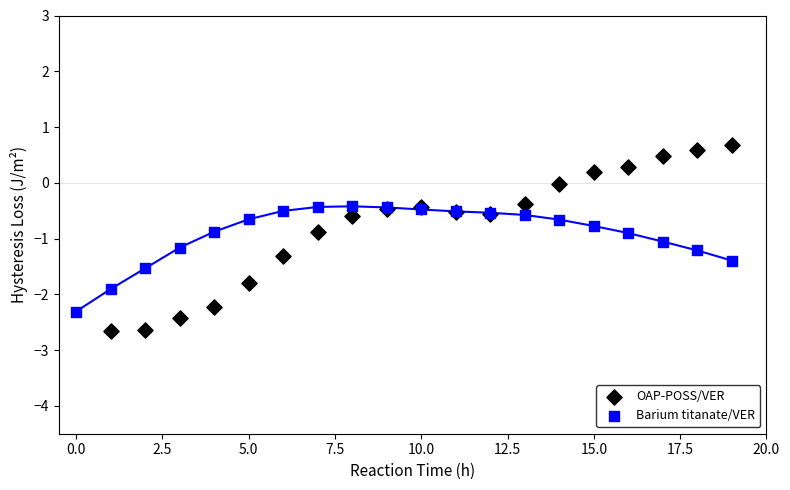

What is the total value across all series at 10?

-0.9